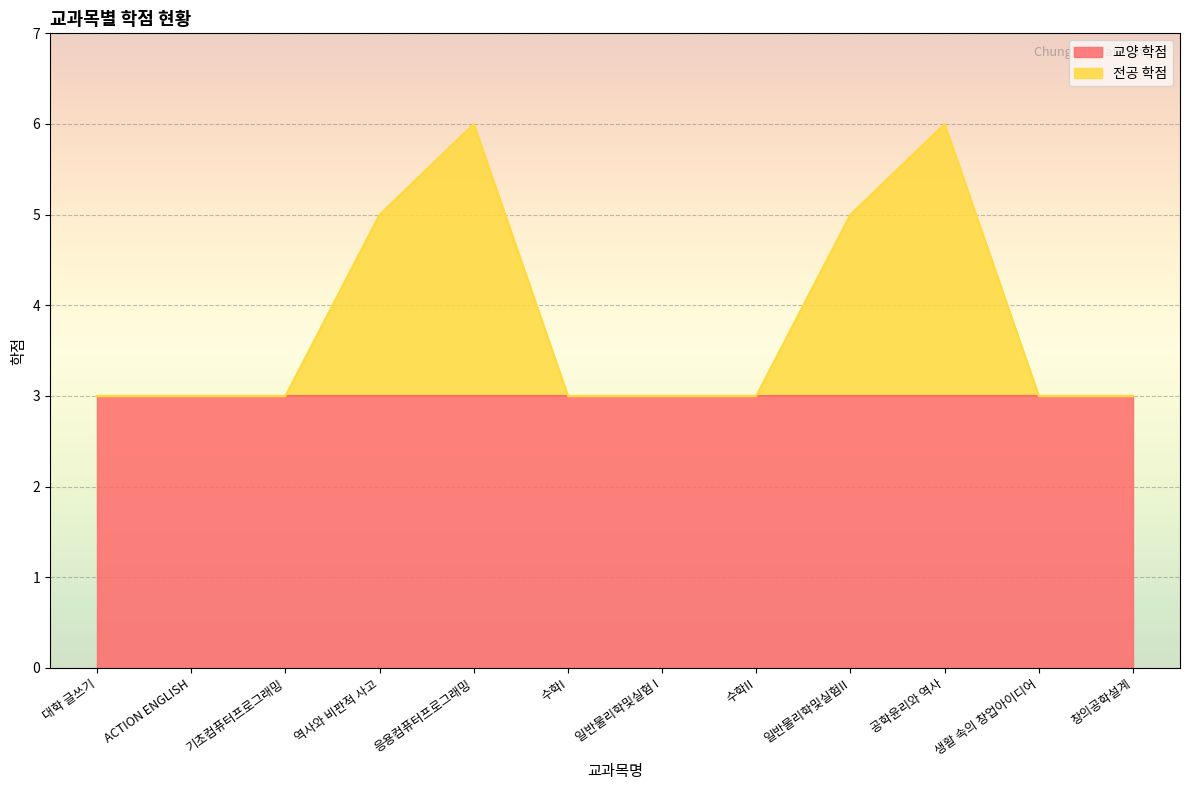

What is the difference between the maximum and minimum values?

3